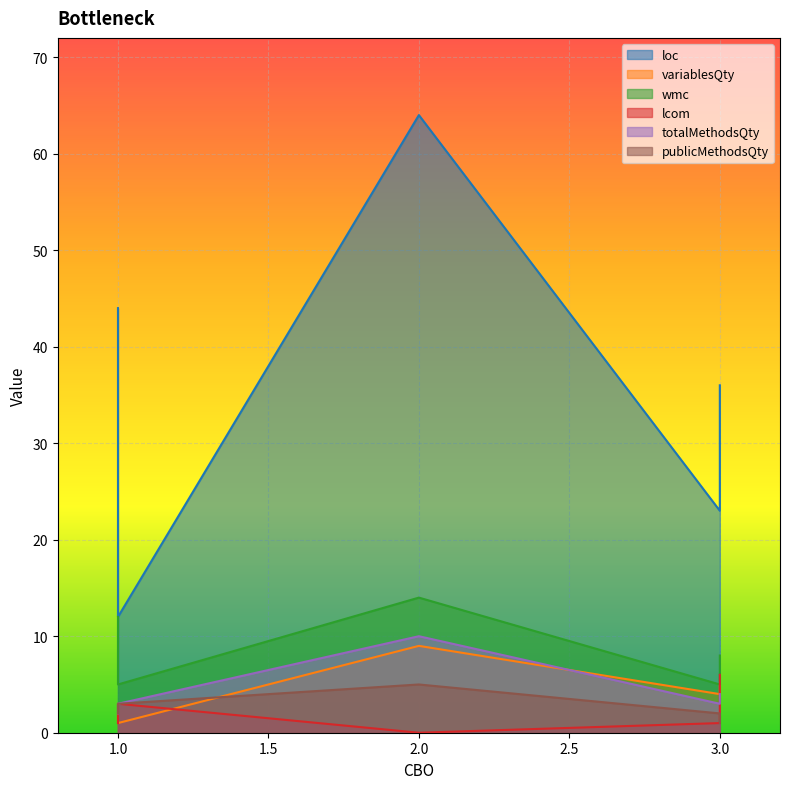

At how many categories does at least one series exceed 27?

3